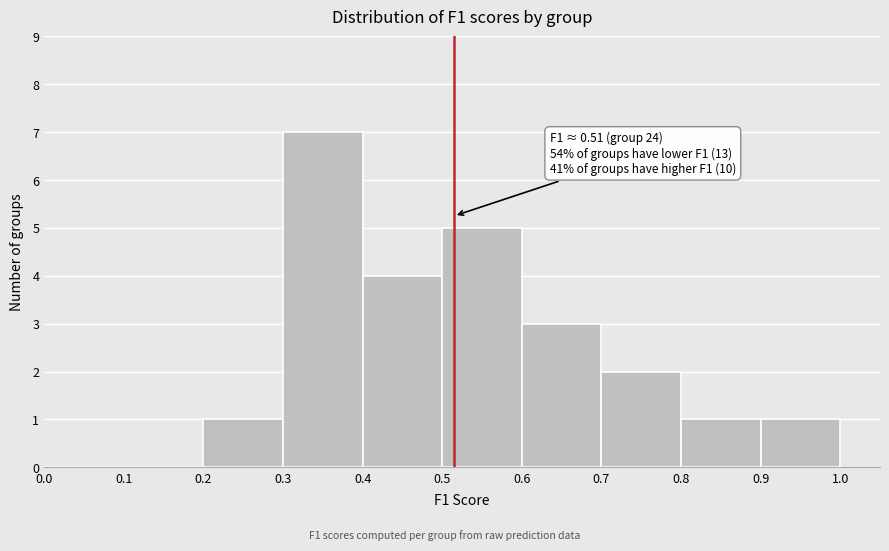

Which range on the x-axis has the tallest bar?

0.3 to 0.4